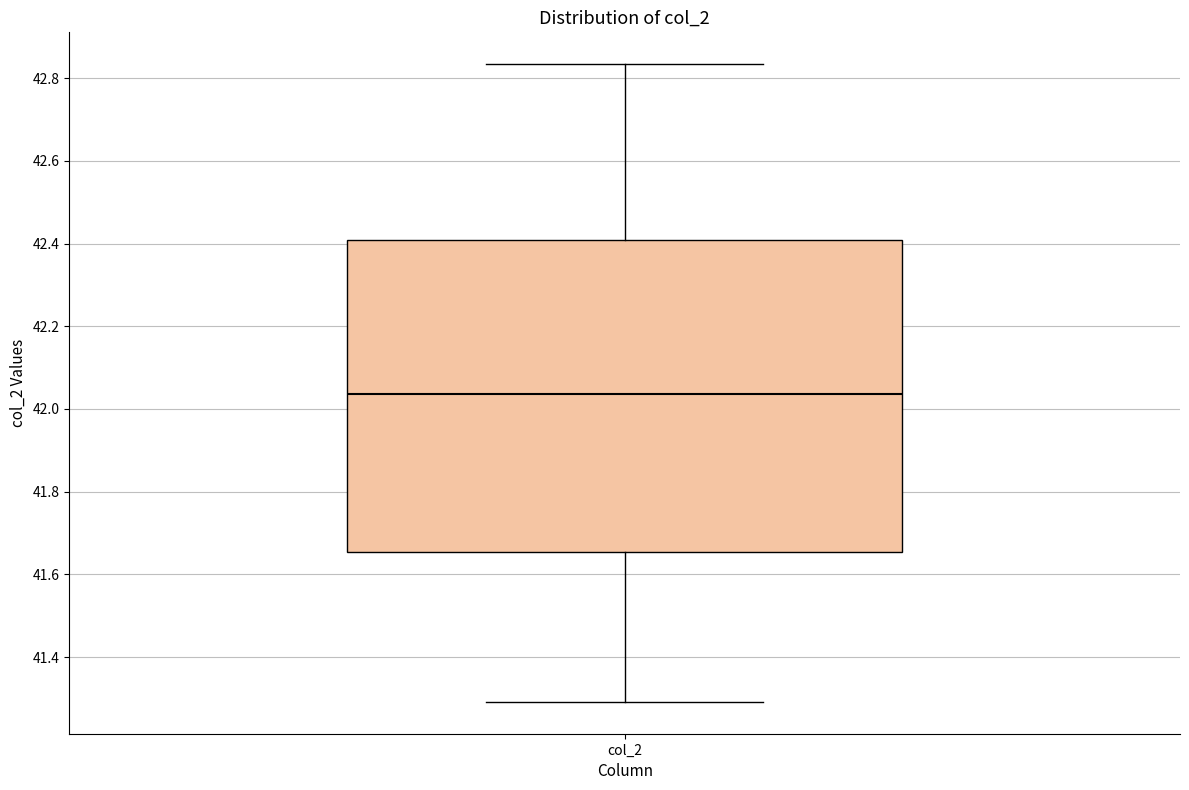

Read this box plot against the y-axis: the position of the median line, the range covered by the box, and the ends of both whiskers. The values are not printed on the chart, so give them approximately, as read against the axis.

median 42.04, box 41.66 to 42.40, whiskers 41.30 to 42.84